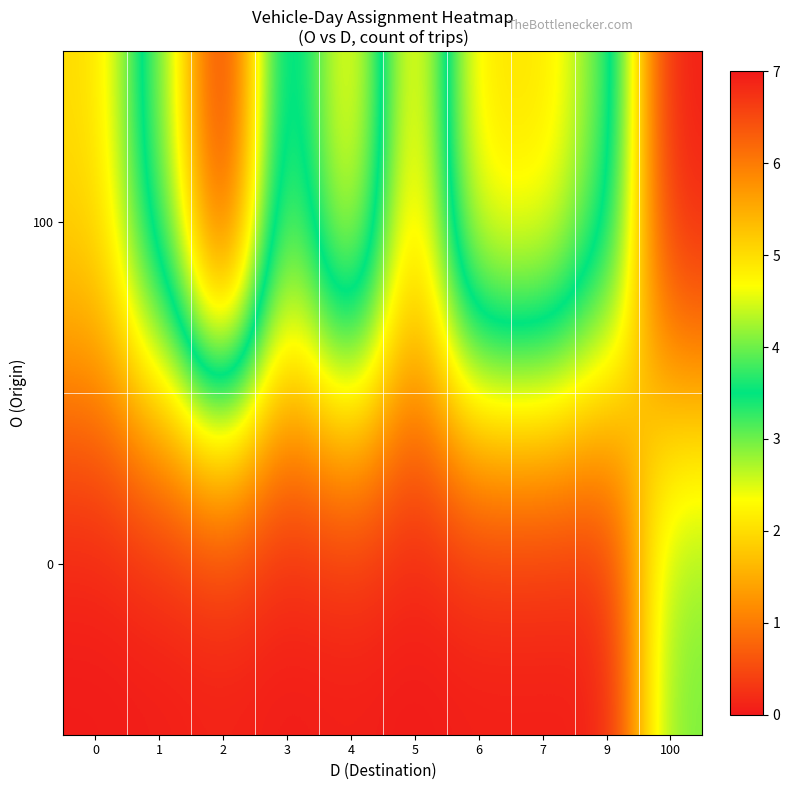

What is the spread (max minus min) of values at 9?

4